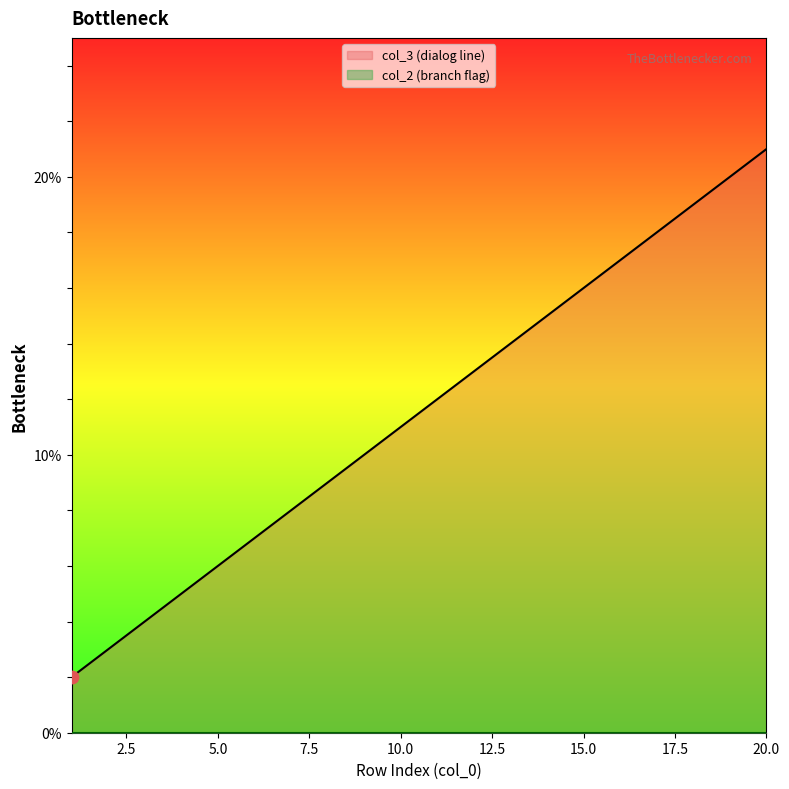

What is the ratio of the value at 5 to the value at 20?

0.3